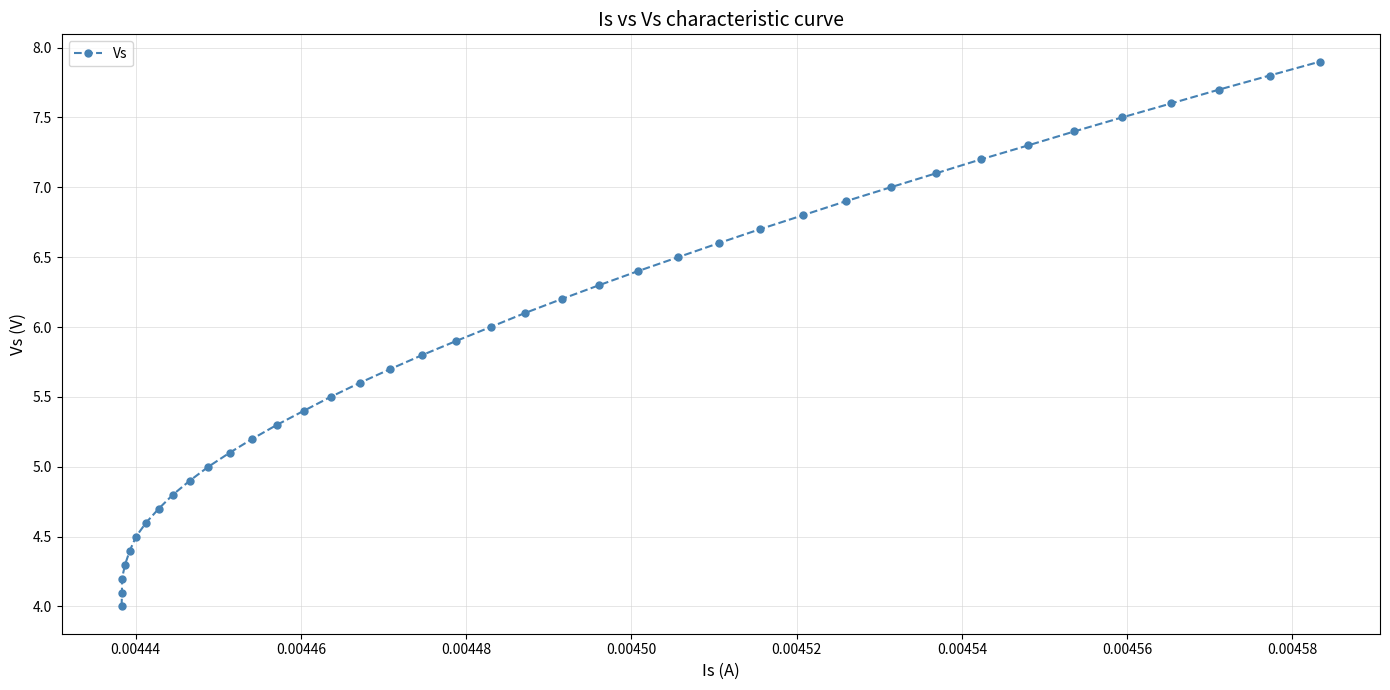

How many lines are shown in the chart?

1